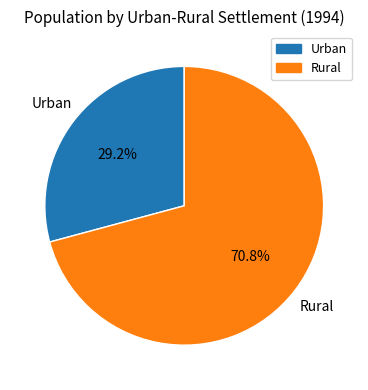

How many segments does this pie chart have?

2